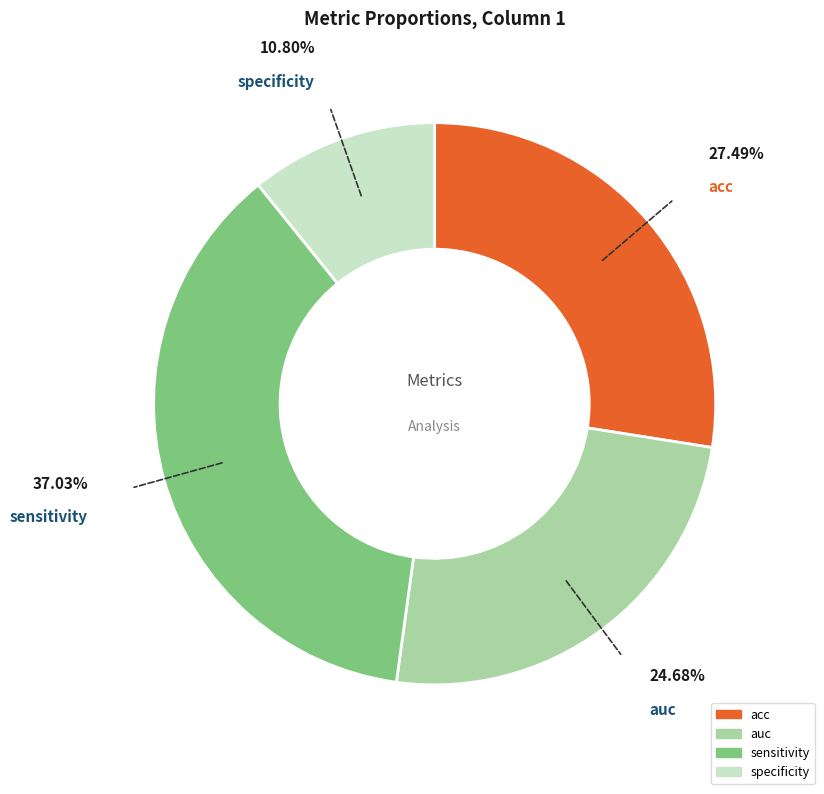

Do sensitivity and auc together represent more than half of the pie?

Yes